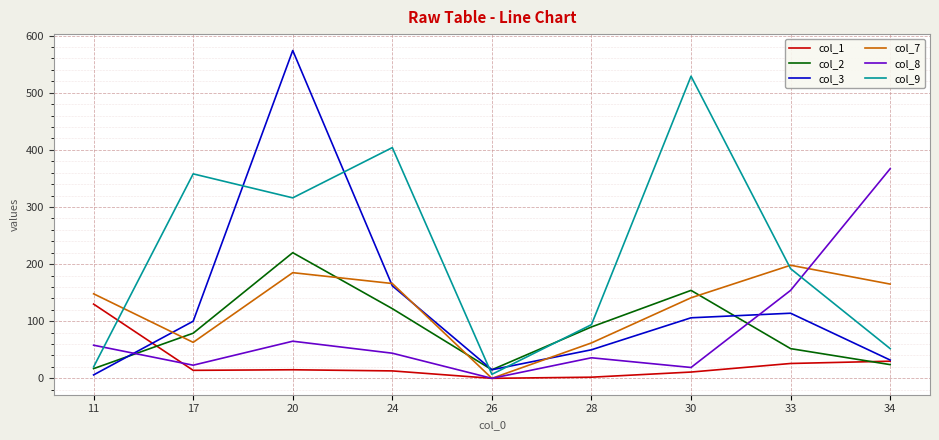

How many lines are shown in the chart?

6